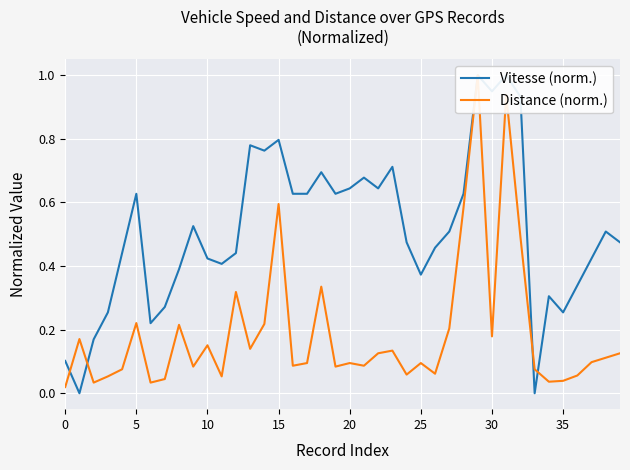

Between 29 and 20, which is larger?

29